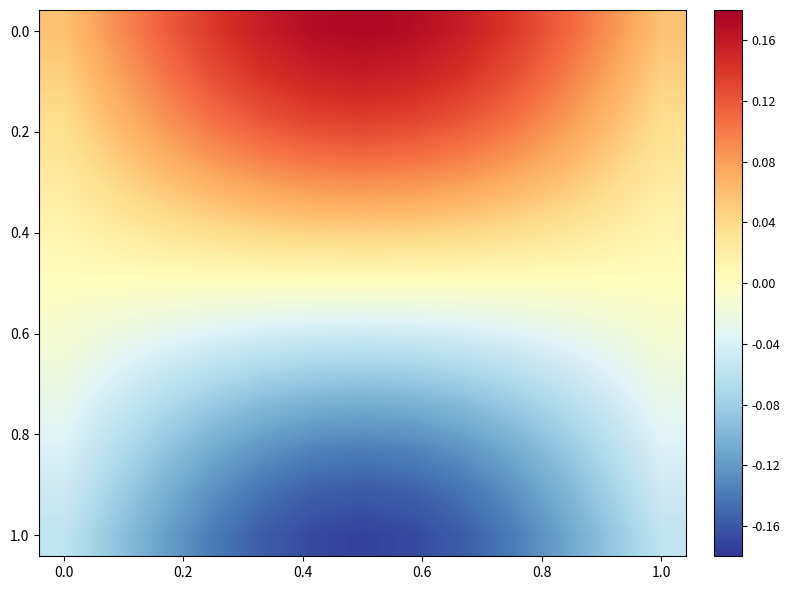

What is the greatest value displayed?

0.2